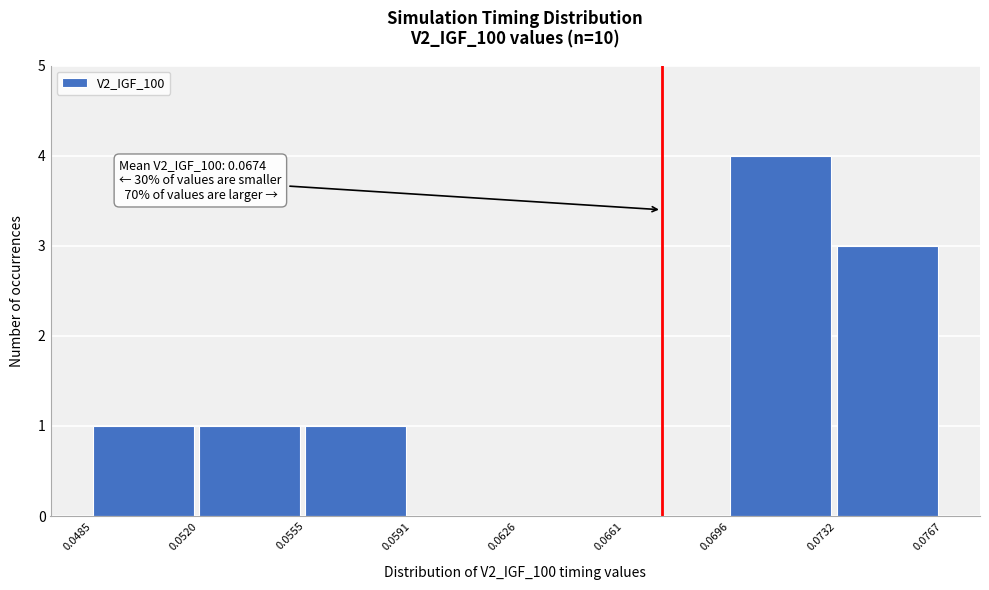

Which range on the x-axis has the tallest bar?

0.0696 to 0.0732